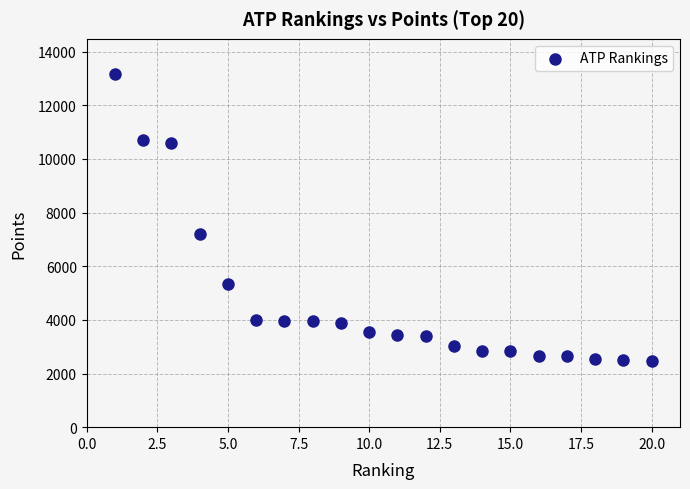

What is the range of X values (max minus min)?

19